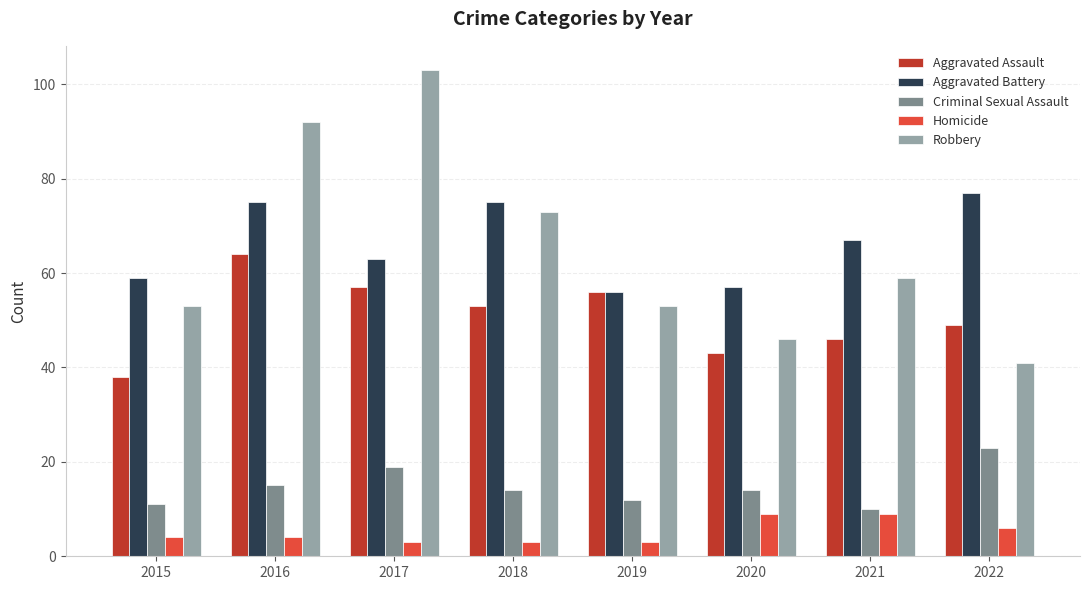

Count the number of data series in this chart.

5